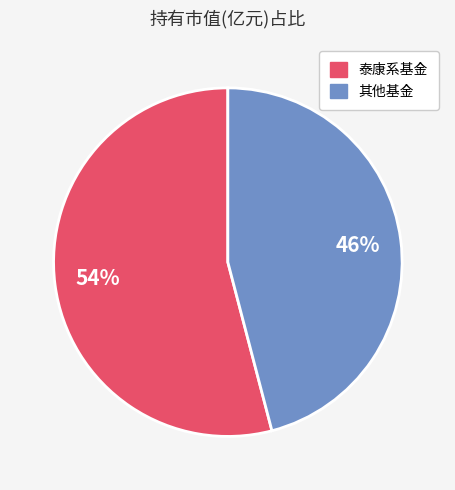

How many segments does this pie chart have?

2